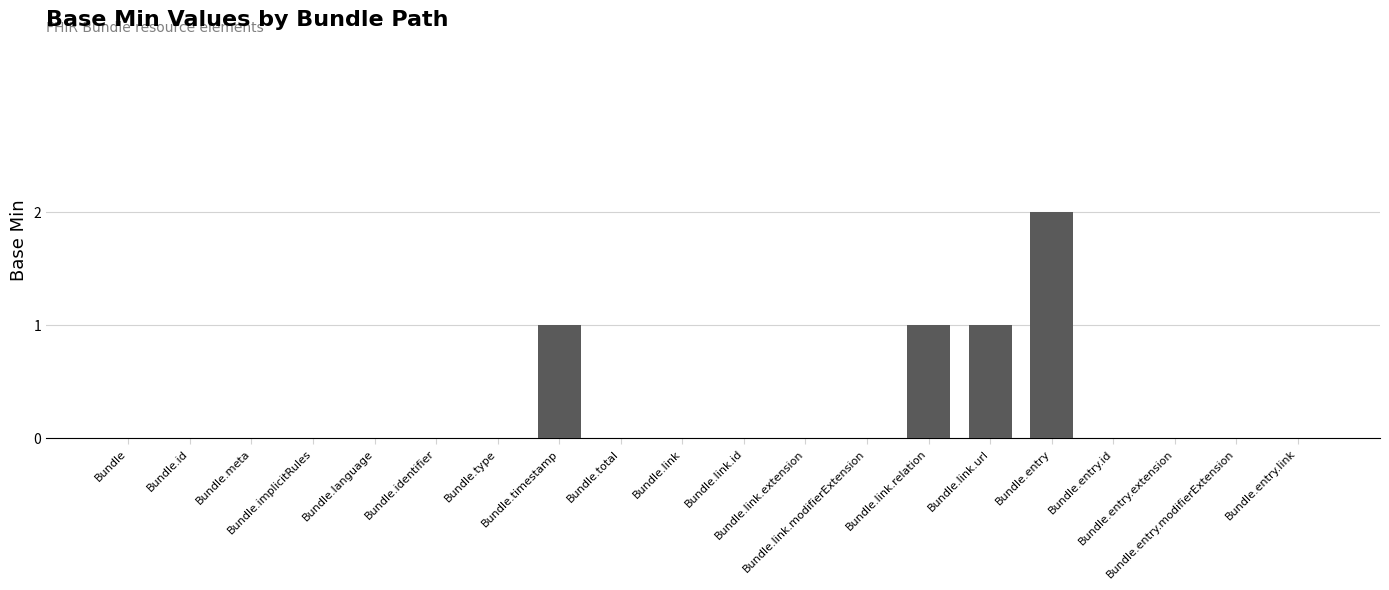

Reading left to right, extract all data points from this chart.

0	0	0	0	0	0	0	1	0	0	0	0	0	1	1	2	0	0	0	0